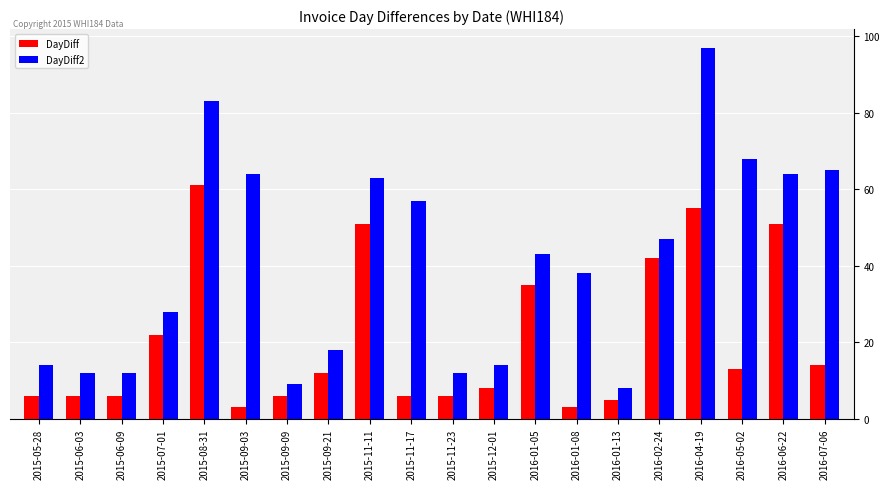

What position from the right is 2016-07-06?

1